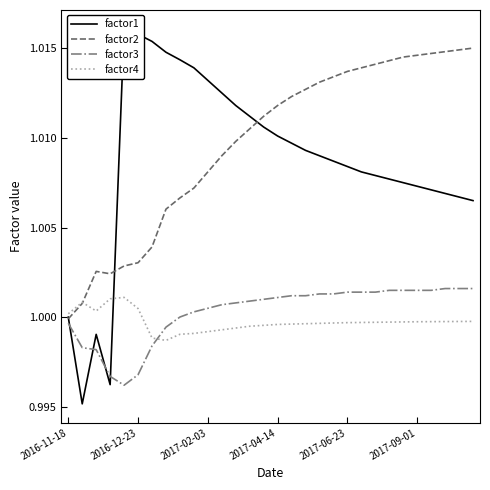

The value of factor2 at 2017-09-01 is 1.8. True or false?

False